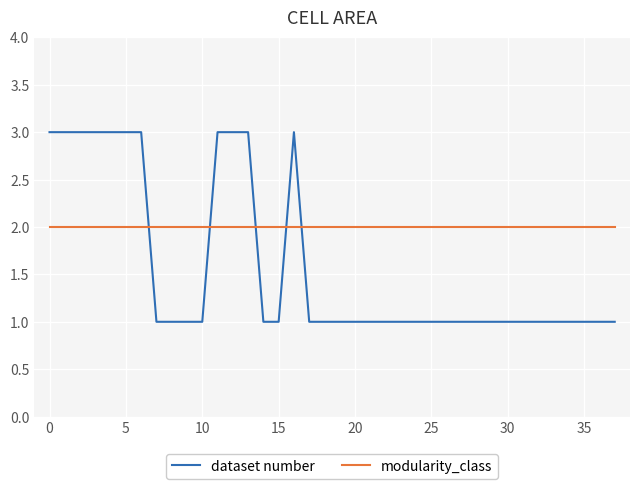

What is the greatest value displayed?

3